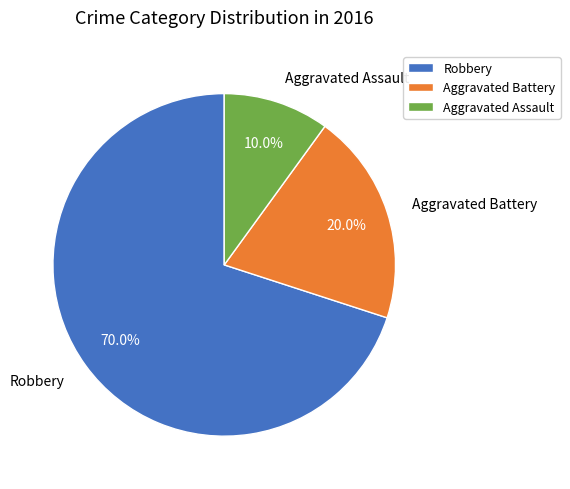

Rank the categories by value from lowest to highest.

Aggravated Assault, Aggravated Battery, Robbery